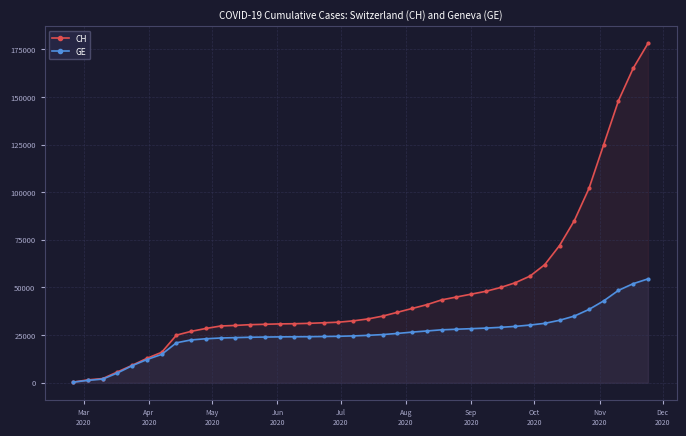

Rank the series by their average value, from highest to lowest.

CH, GE